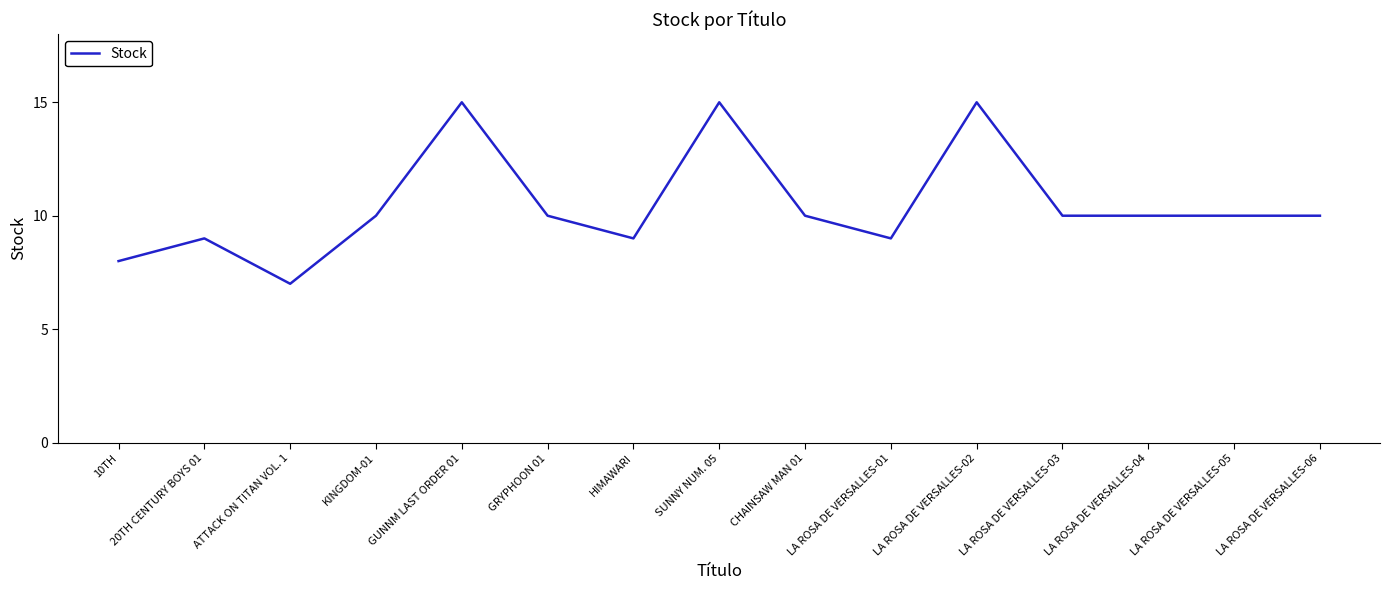

What is the change in value from 10TH to KINGDOM-01?

+2